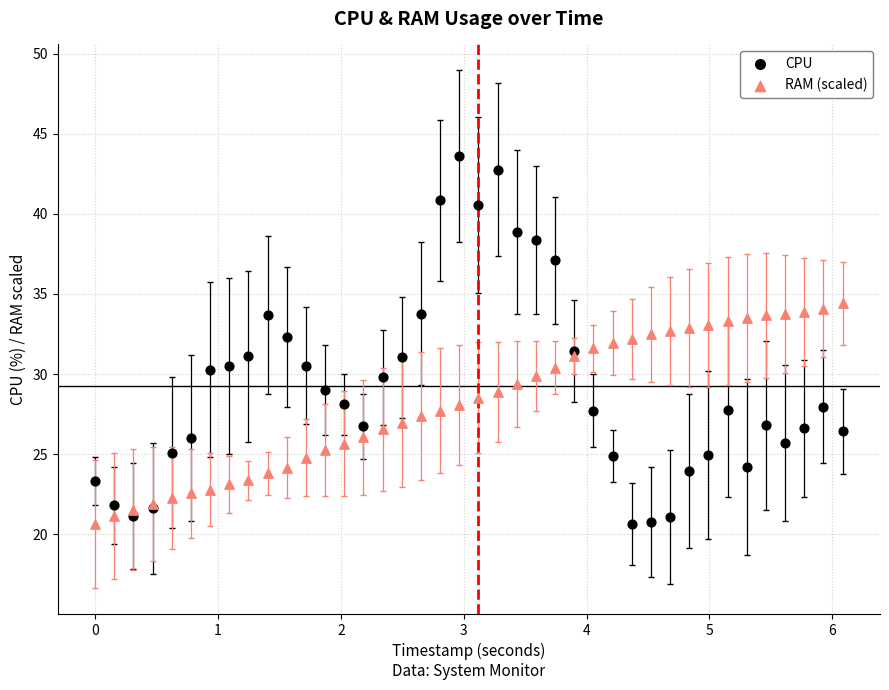

What is the X range (max minus min) for the scatter plot?

6.1